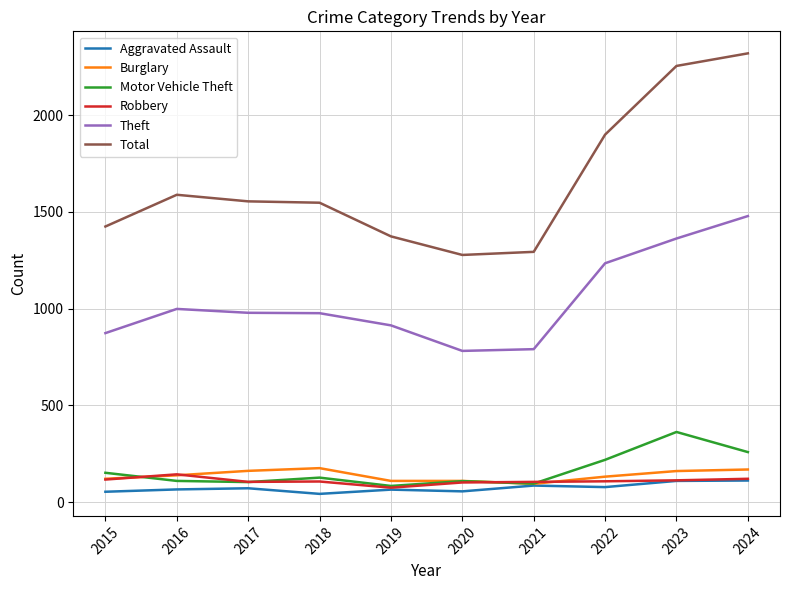

True or false: Theft and Robbery cross at least once.

False